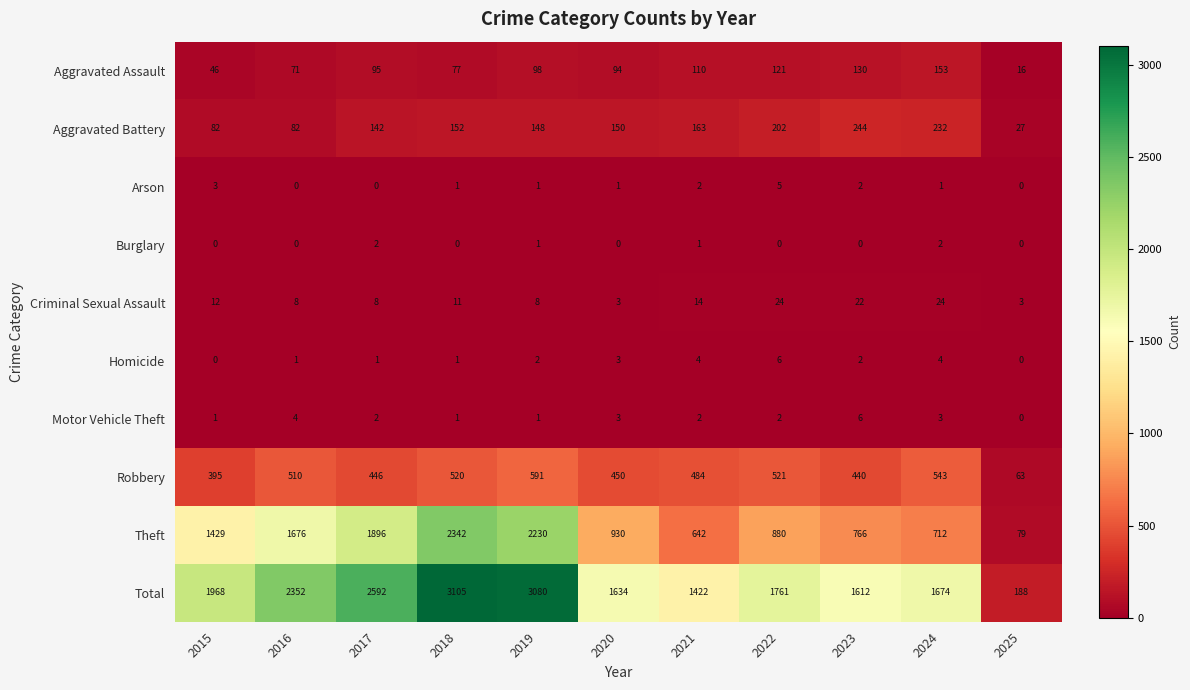

How many Arson values are between 0 and 2?

9